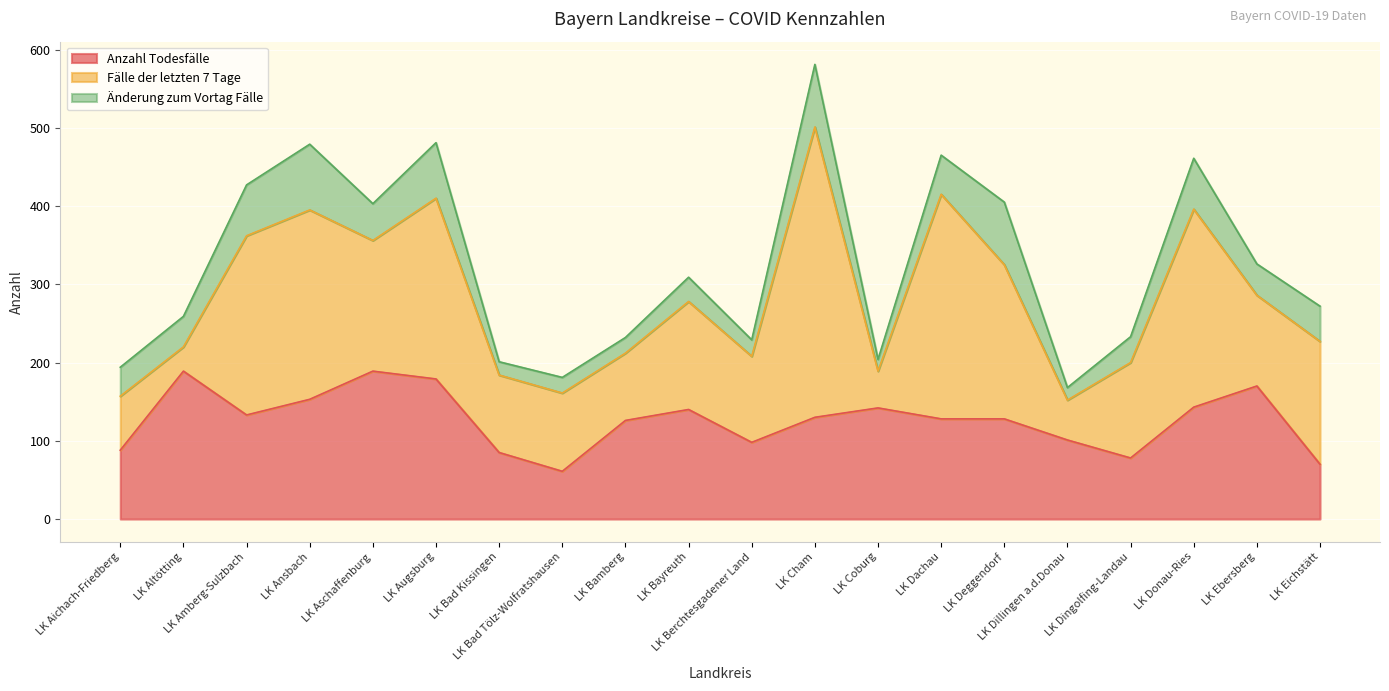

How many lines are shown in the chart?

3